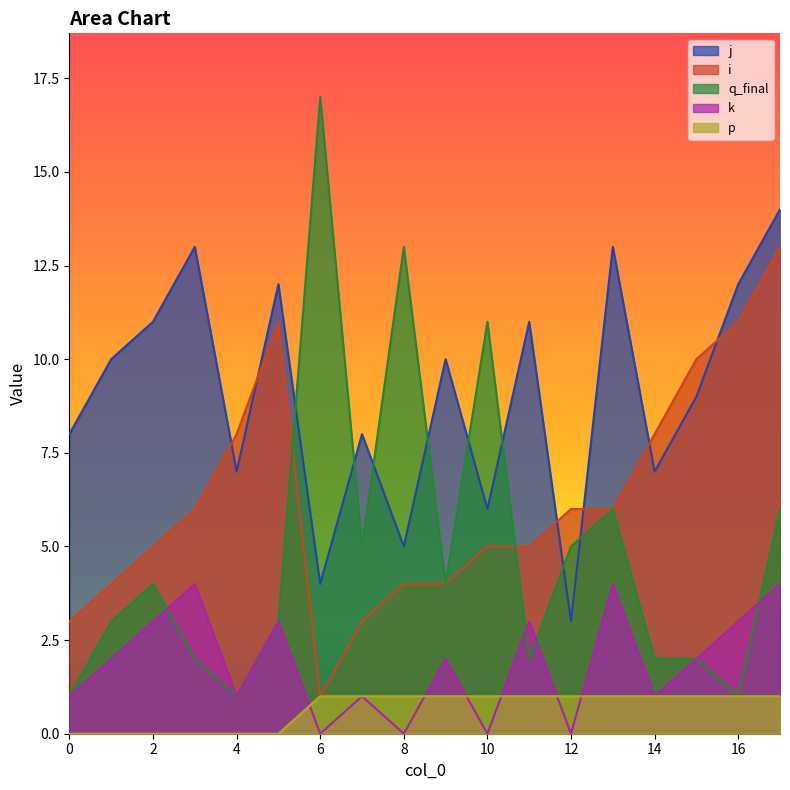

Is it true that i equals 2 at 11?

False